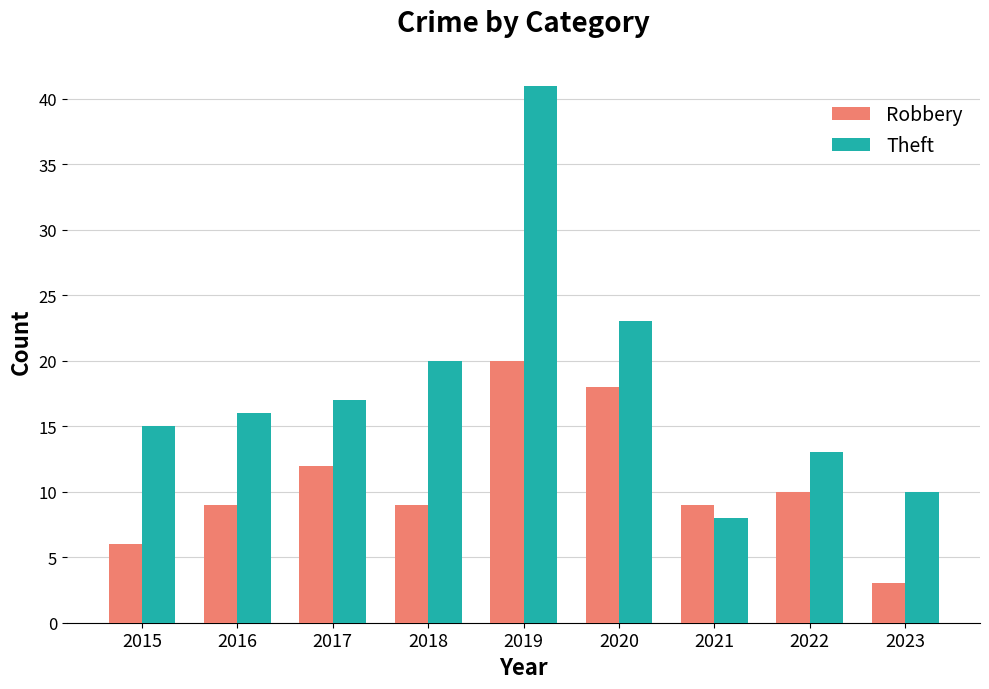

What is the difference between the maximum and second lowest values in the Robbery series?

14